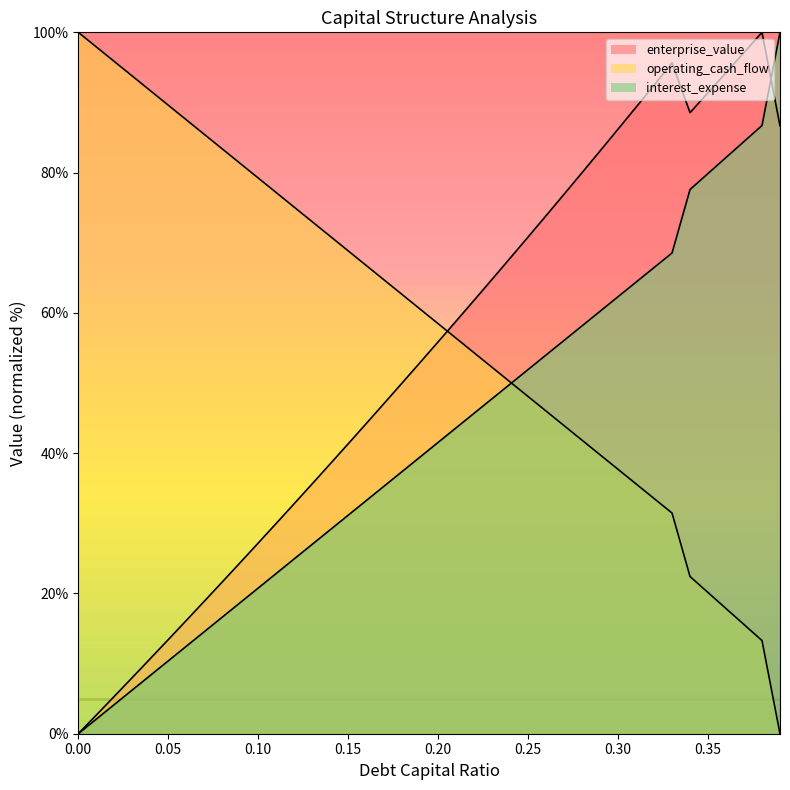

How many lines are shown in the chart?

3